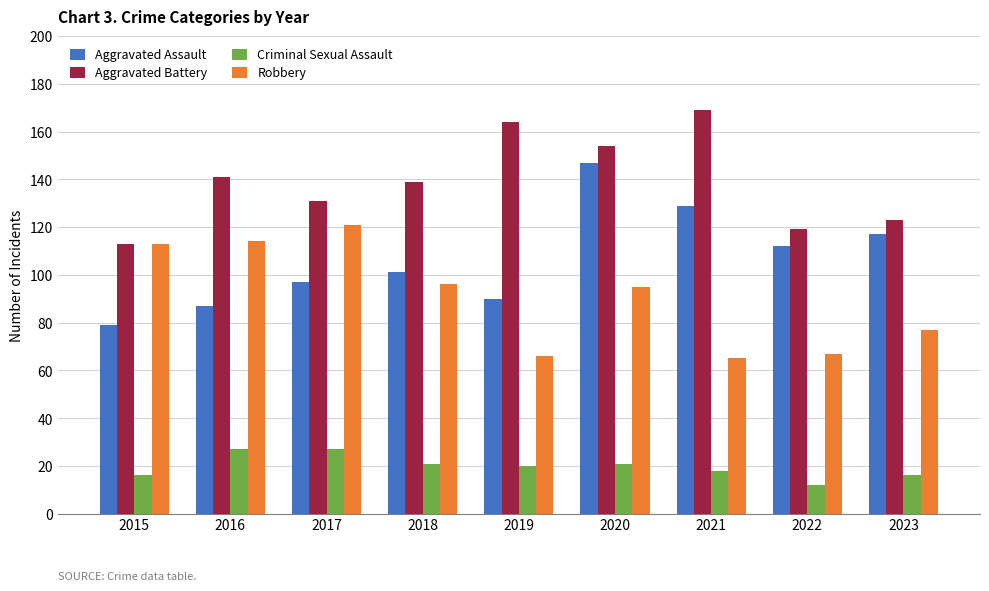

Reading left to right, transcribe all the data shown in this chart.

Aggravated Assault: 2015=79	2016=87	2017=97	2018=101	2019=90	2020=147	2021=129	2022=112	2023=117
Aggravated Battery: 2015=113	2016=141	2017=131	2018=139	2019=164	2020=154	2021=169	2022=119	2023=123
Criminal Sexual Assault: 2015=16	2016=27	2017=27	2018=21	2019=20	2020=21	2021=18	2022=12	2023=16
Robbery: 2015=113	2016=114	2017=121	2018=96	2019=66	2020=95	2021=65	2022=67	2023=77